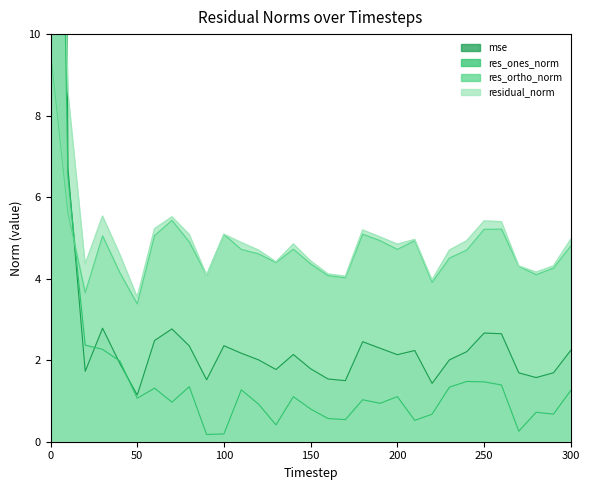

What is the spread (max minus min) of values at 270?

4.1